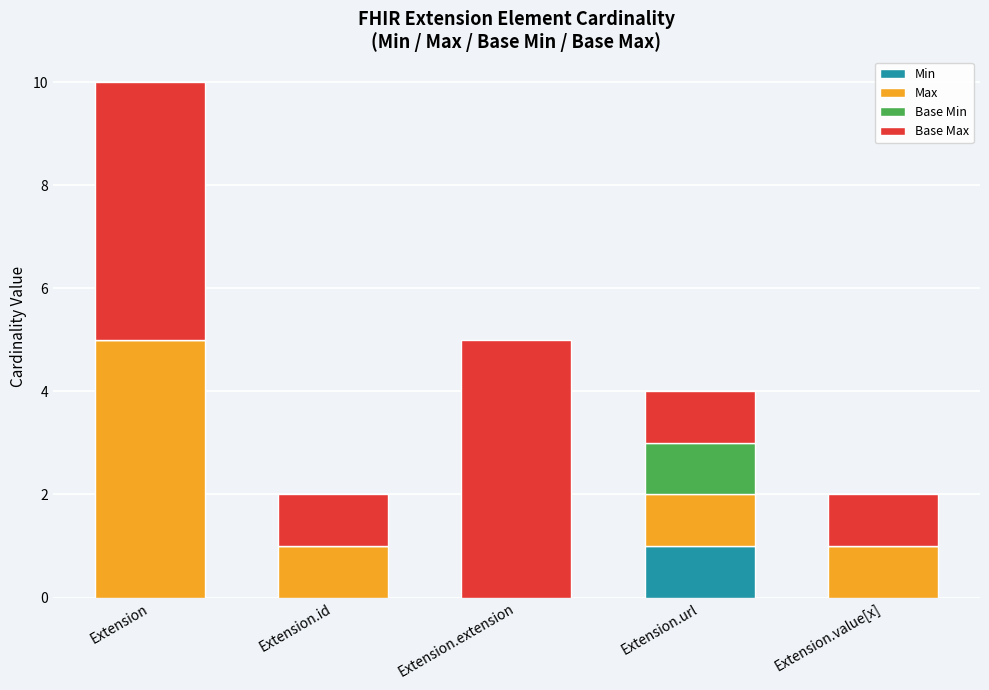

What is the sum of the Min values at Extension.url and Extension.id?

1